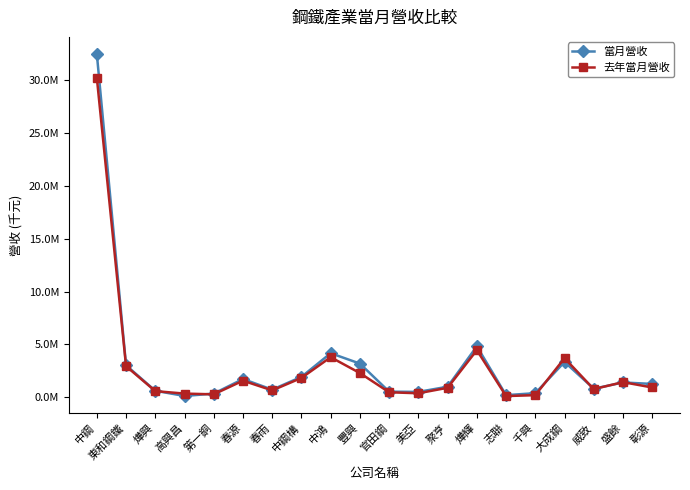

Is it true that 當月營收 equals 2735667 at 春源?

False